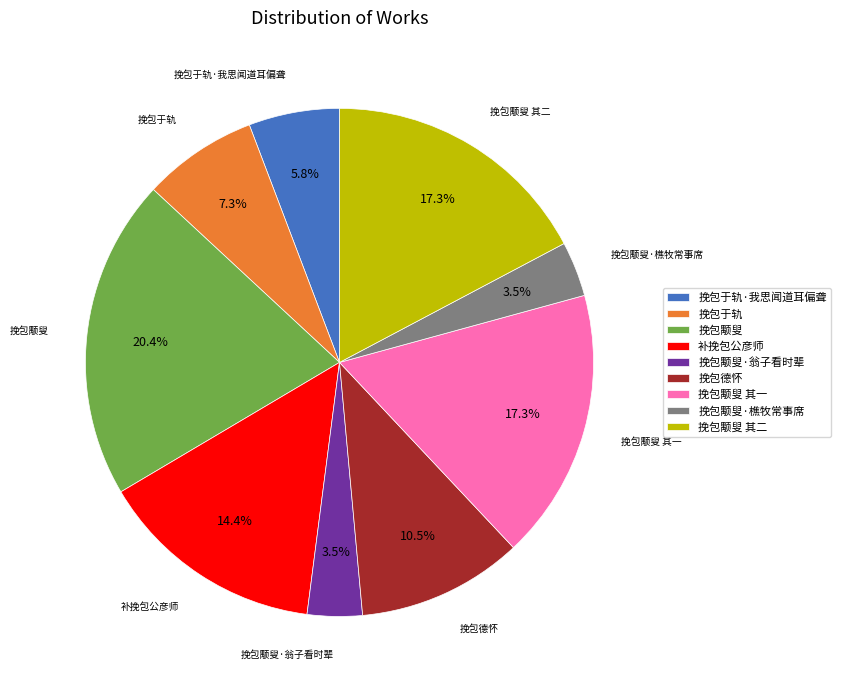

Is 挽包颙叟 其一 the majority of the pie?

No